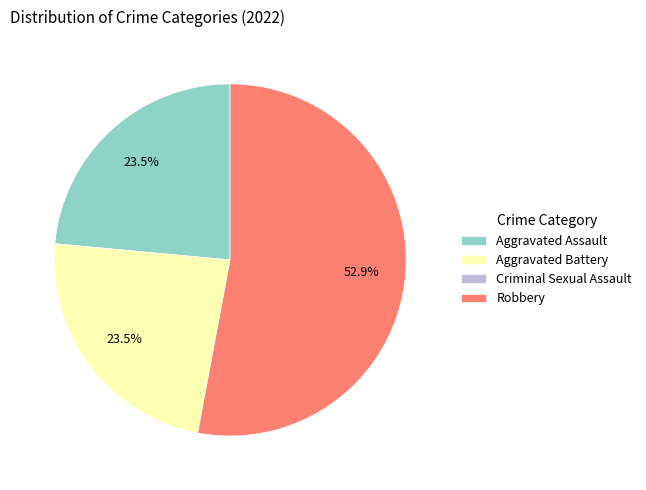

Which category has the biggest portion of the pie?

Robbery